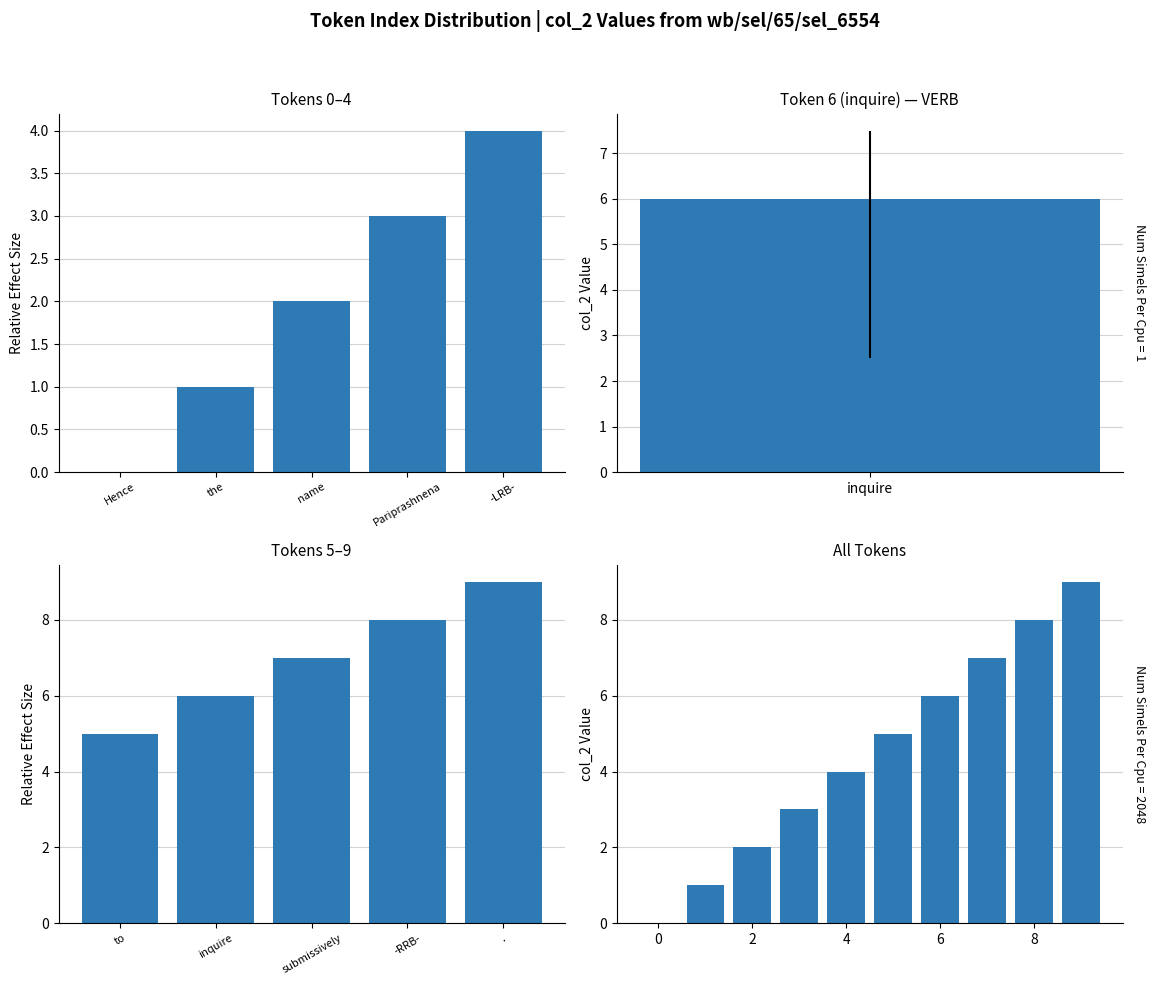

Read the value at 4.

4